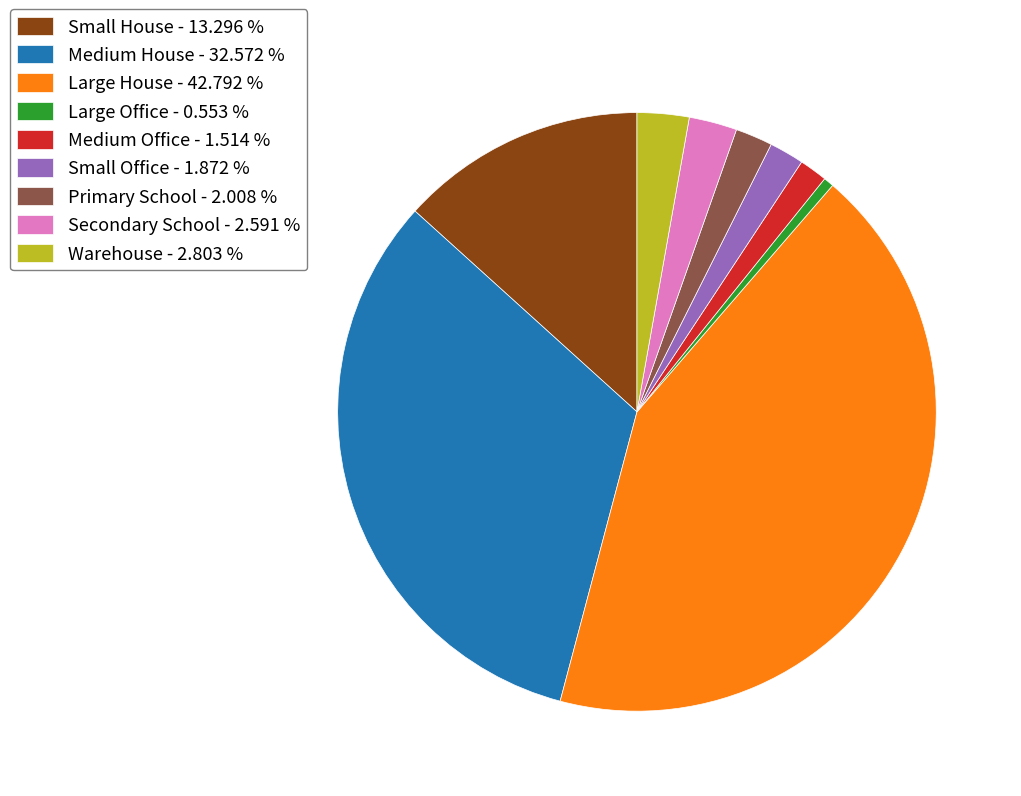

Does any single category account for the majority?

No